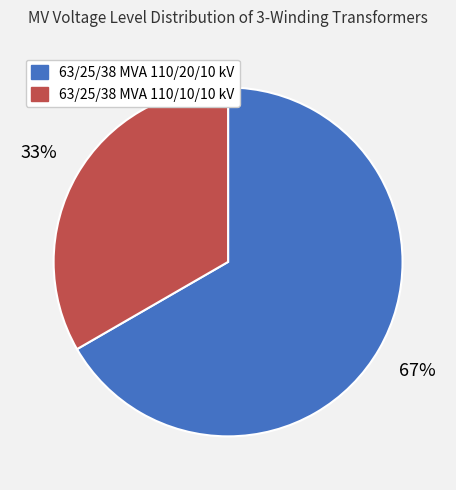

Does 63/25/38 MVA 110/10/10 kV account for over 50% of the chart?

No